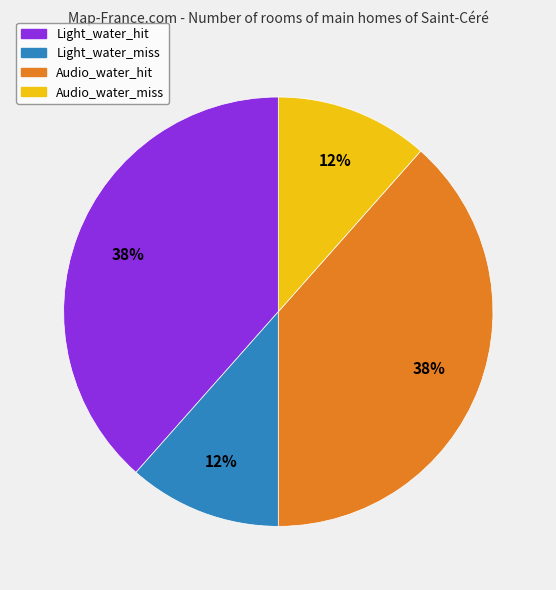

Is there any slice that represents more than half of the pie?

No